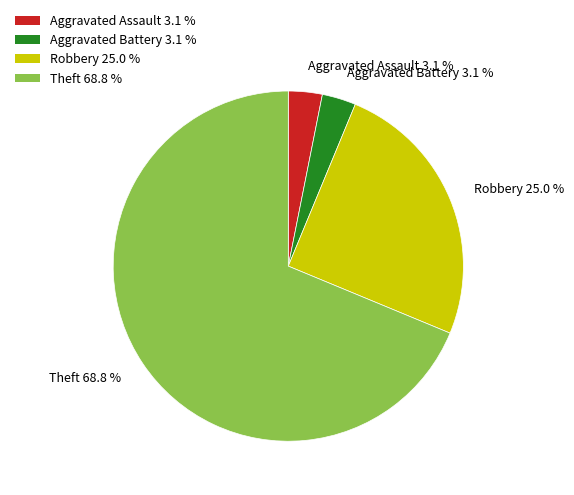

What is the largest slice in the pie chart?

Theft